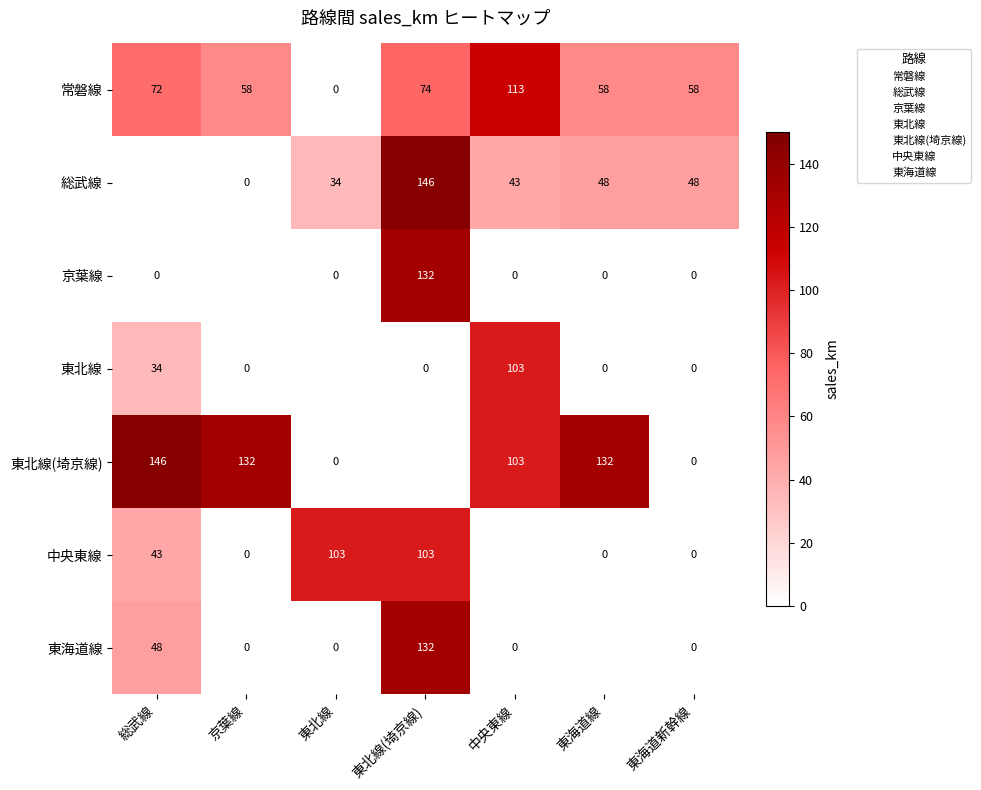

At how many categories does at least one series exceed 17?

7